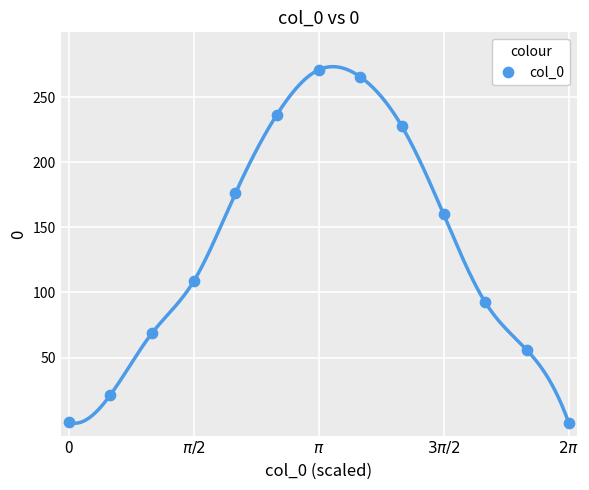

What is the range of X values (max minus min)?

6.3